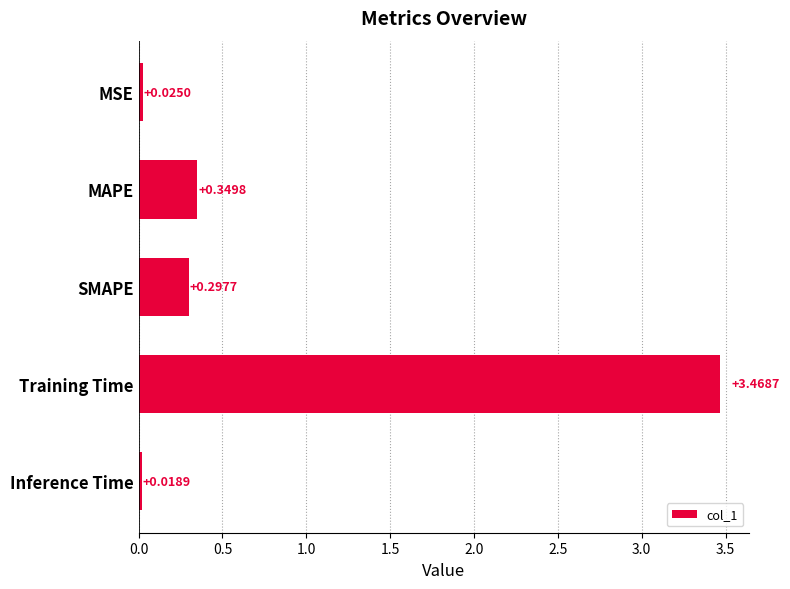

List the labels in order of value, largest first.

Training Time, MAPE, SMAPE, MSE, Inference Time